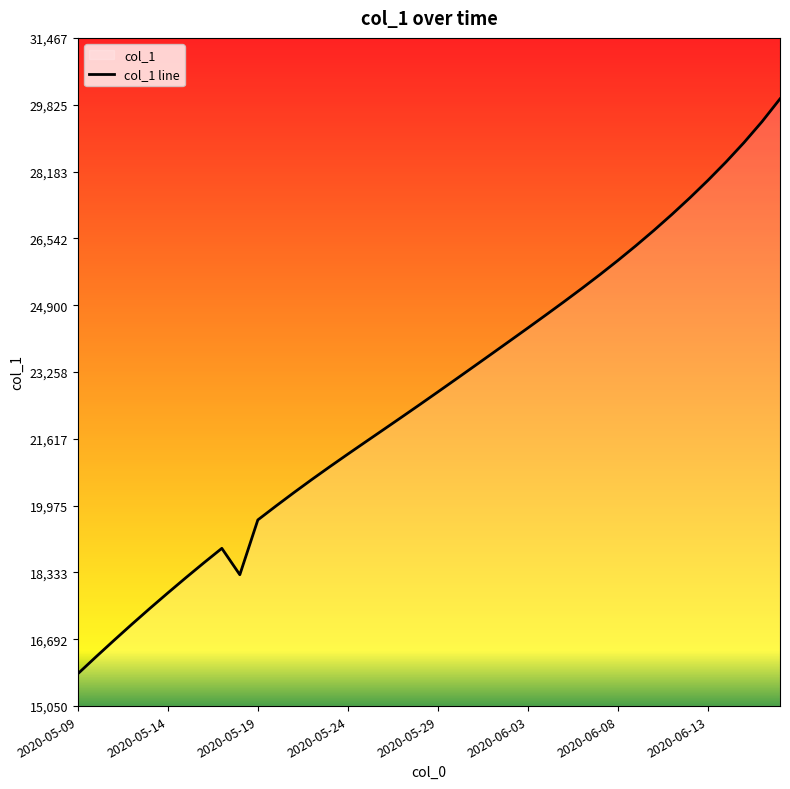

What is the change in value from 23 to 28?

+1604.5